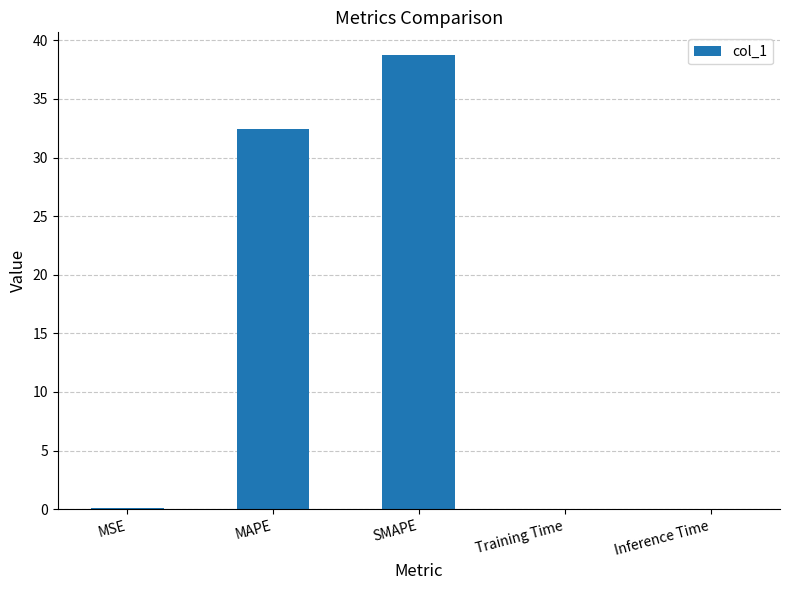

What is the maximum value shown in the chart?

38.8